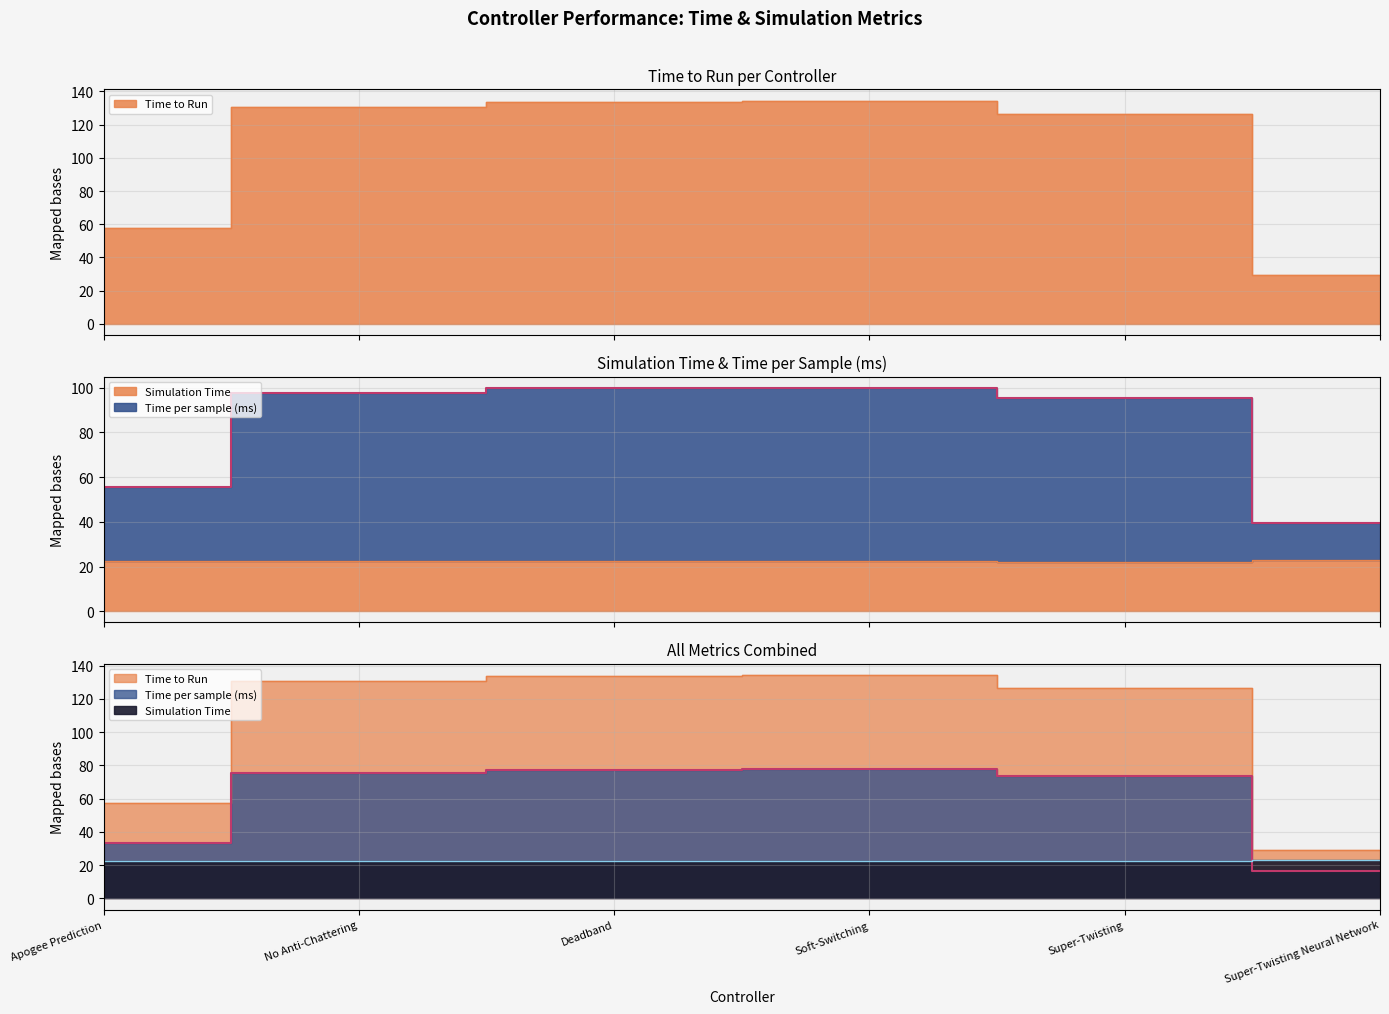

What is the smallest value displayed?

16.4